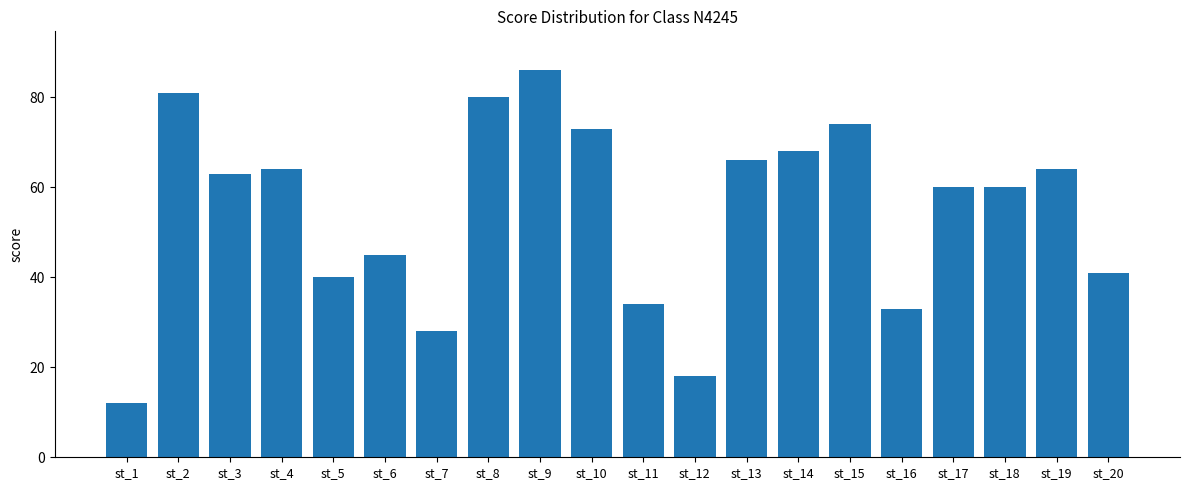

What is the sum of the values at st_10 and st_6?

118